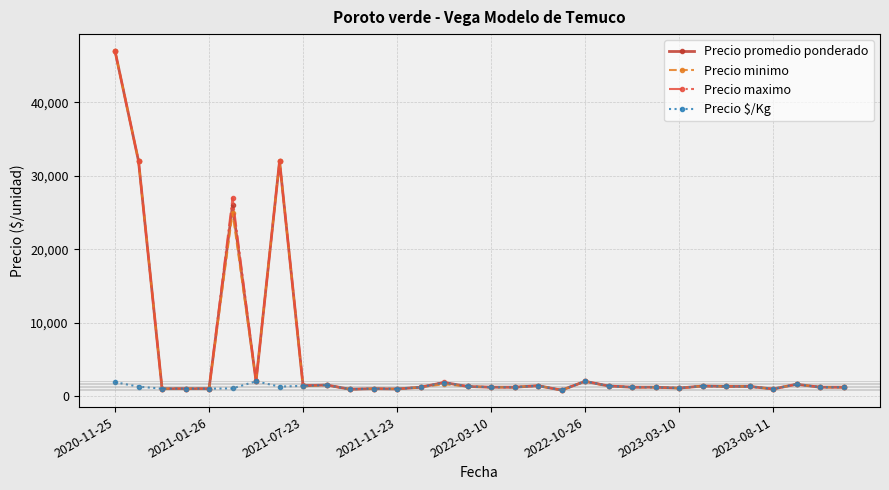

What is the value of the Precio promedio ponderado point at the 28th from the left?

1300